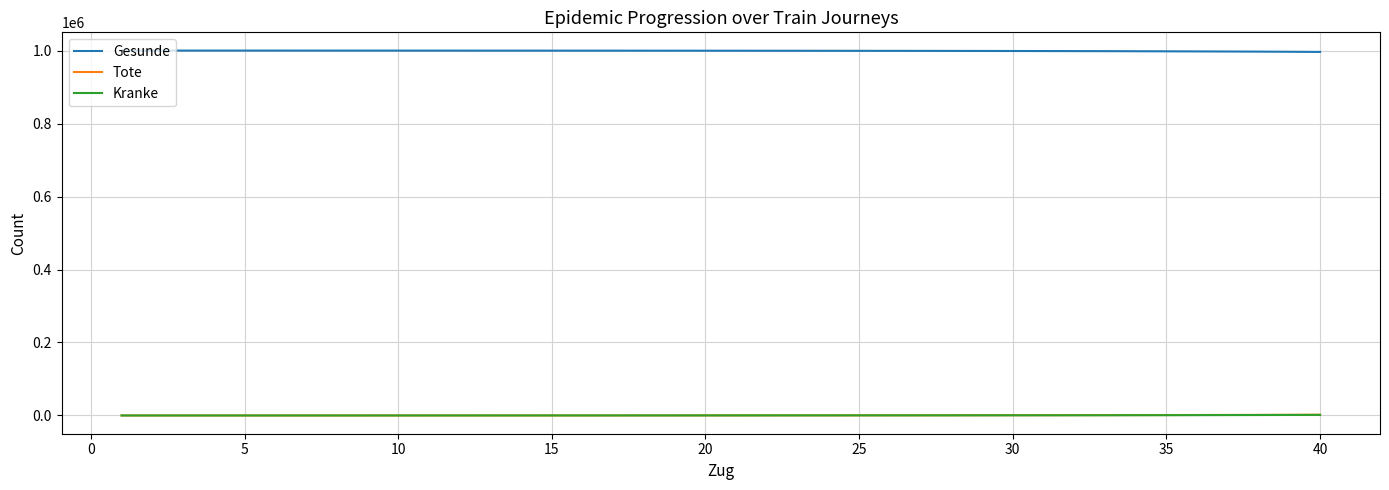

What is the sum of all Gesunde values?

39967372